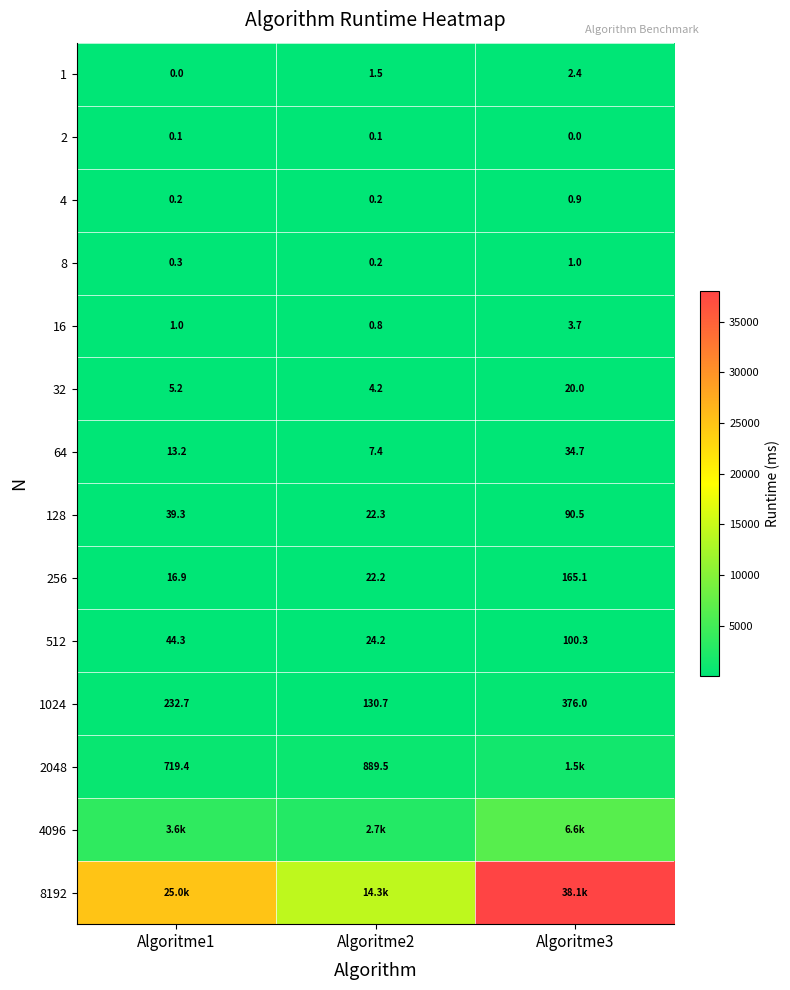

What is the maximum value shown in the chart?

38077.8